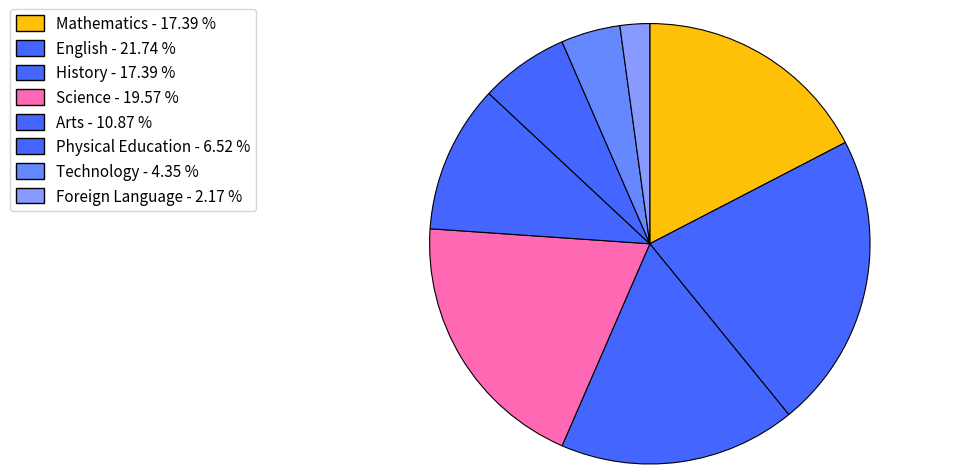

To the nearest percent, what is the average slice percentage?

12%